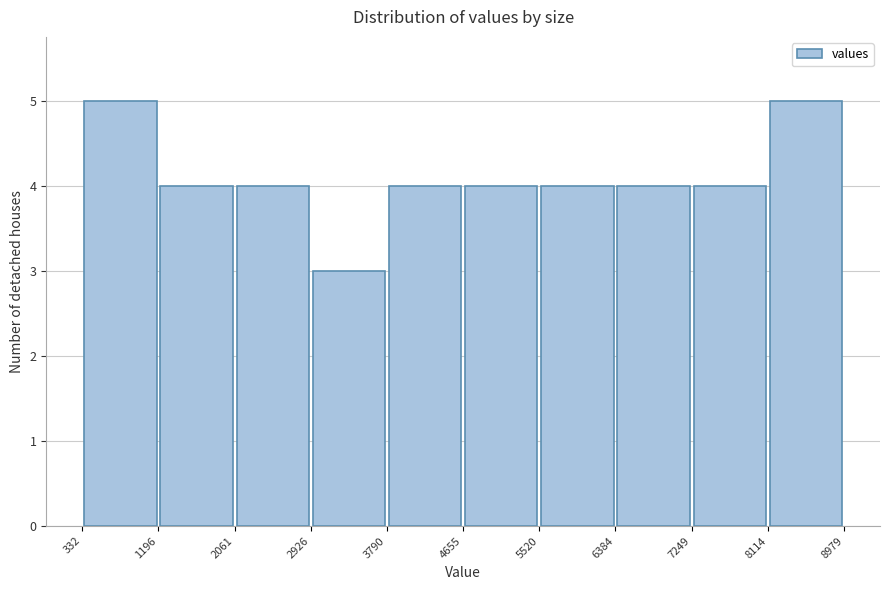

What is the height of the bar covering 332 to 1196 on the x-axis? The values are not printed on the chart, so give them approximately, as read against the axis.

5